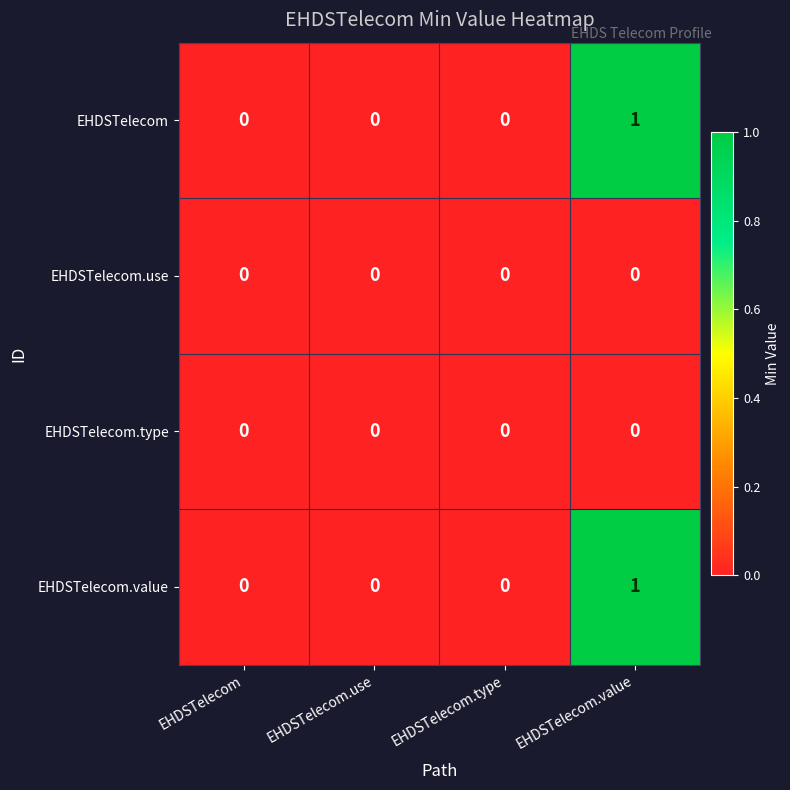

Which category has the highest value across all series?

EHDSTelecom.value